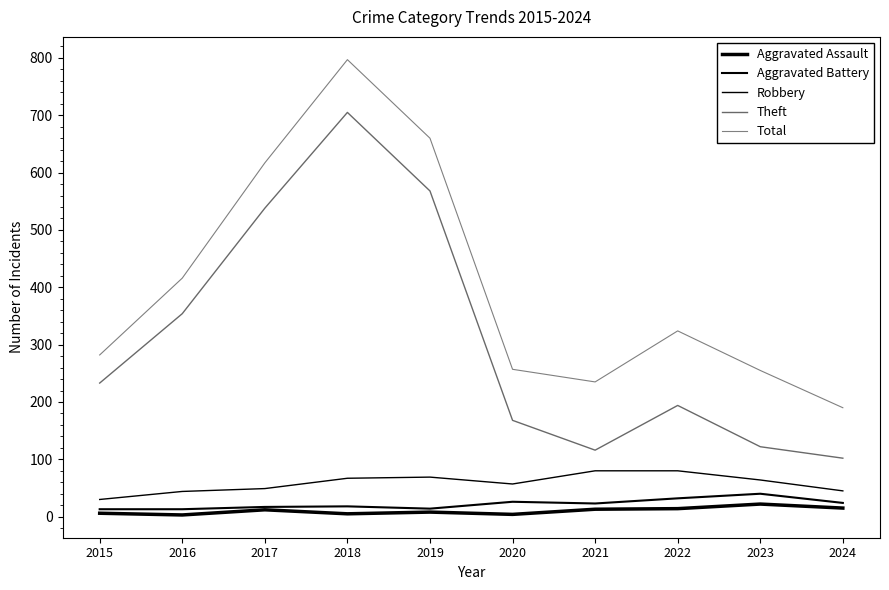

How many lines are shown in the chart?

5